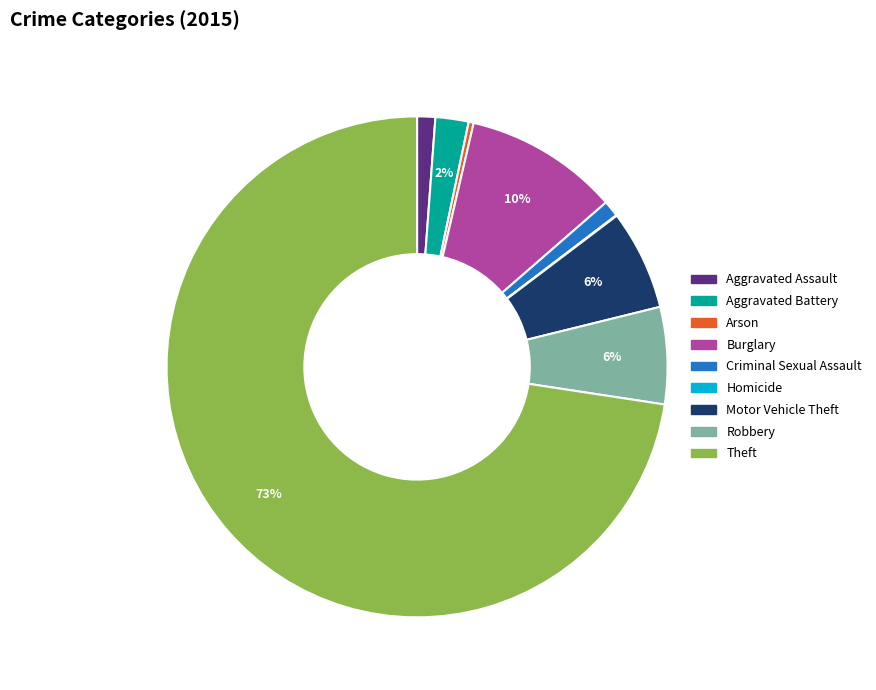

Is the sum of Aggravated Battery and Motor Vehicle Theft greater than half?

No